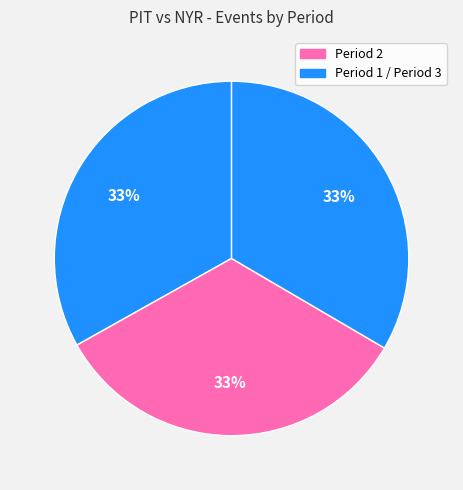

Count the number of slices in the pie.

3